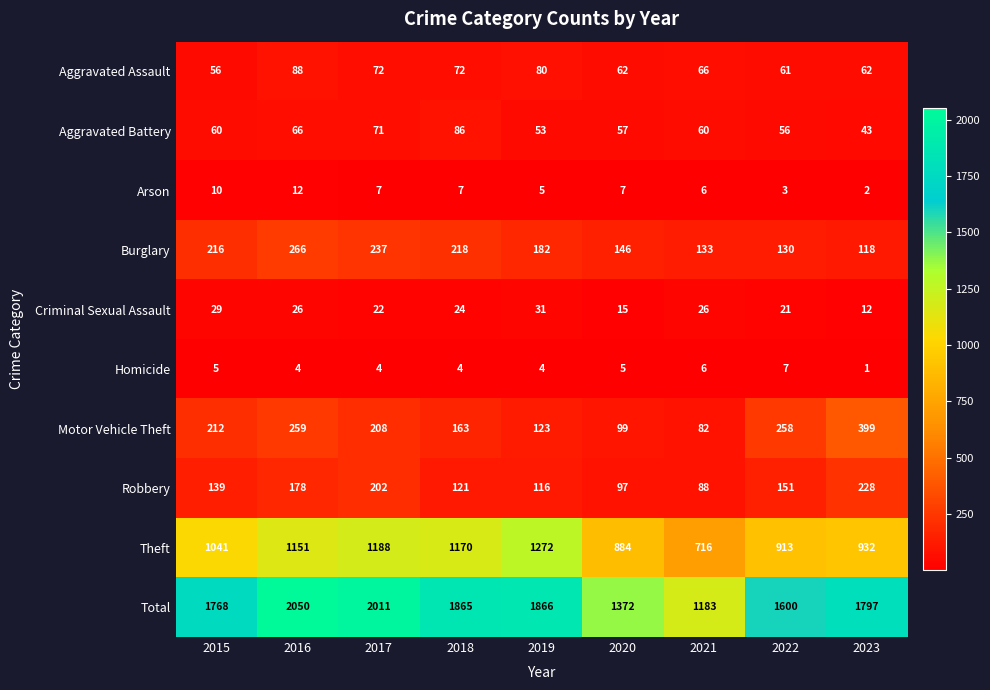

How many series are shown in this chart?

10